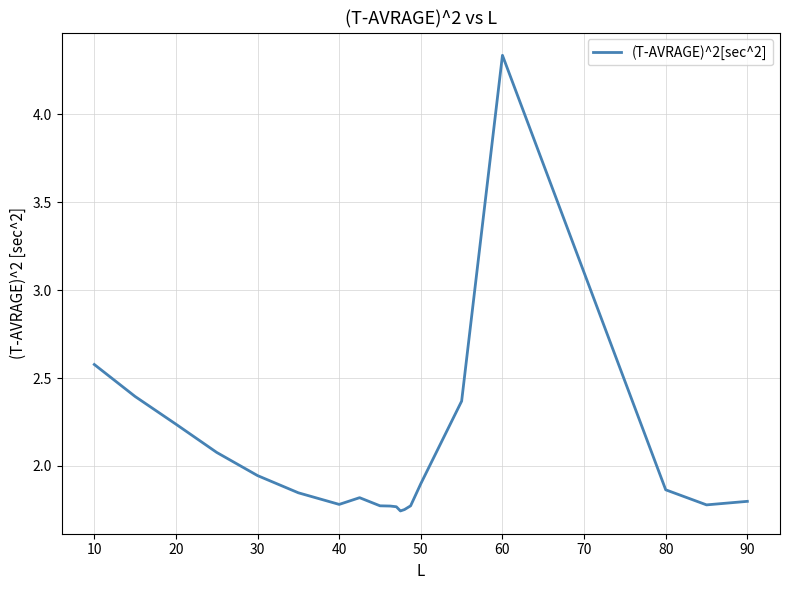

What is the difference between the maximum and minimum values?

2.6